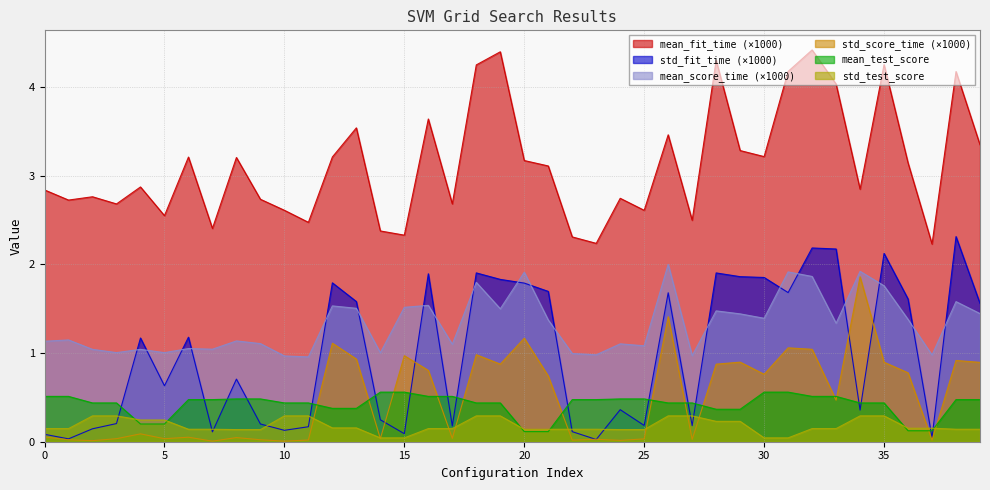

Is it true that std_fit_time equals 1.7 at 31?

True